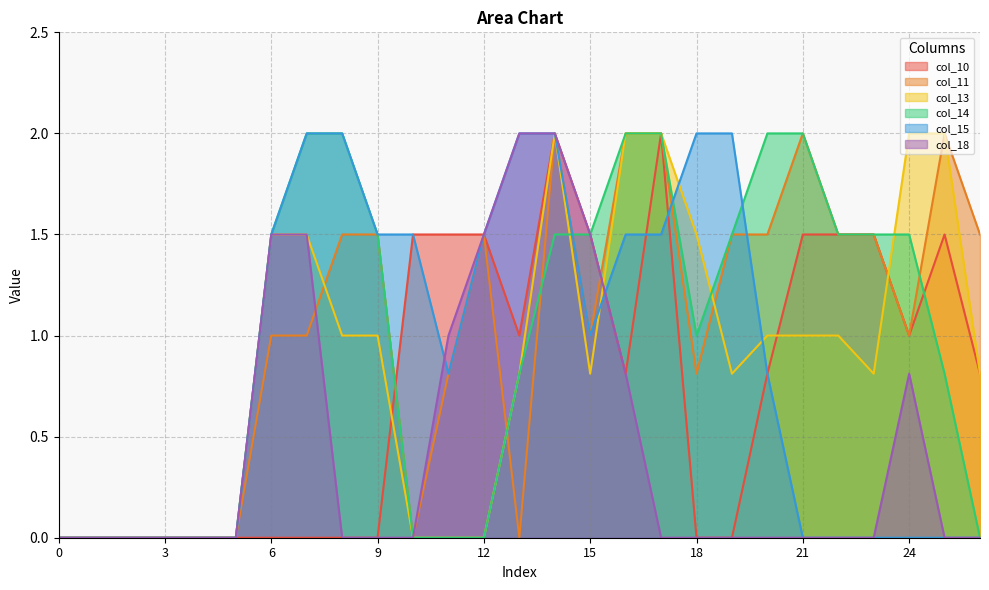

Reading right to left, what are all the values shown in this chart?

col_10: 26=0.8	25=1.5	24=1.0	23=1.5	22=1.5	21=1.5	20=0.8	19=0.0	18=0.0	17=2.0	16=0.8	15=1.5	14=2.0	13=1.0	12=1.5	11=1.5	10=1.5	9=0.0	8=0.0	7=0.0	6=0.0	5=0.0	4=0.0	3=0.0	2=0.0	1=0.0	0=0.0
col_11: 26=1.5	25=2.0	24=1.0	23=1.5	22=1.5	21=2.0	20=1.5	19=1.5	18=0.8	17=2.0	16=2.0	15=1.0	14=2.0	13=0.0	12=1.5	11=0.8	10=0.0	9=1.5	8=1.5	7=1.0	6=1.0	5=0.0	4=0.0	3=0.0	2=0.0	1=0.0	0=0.0
col_13: 26=0.8	25=2.0	24=2.0	23=0.8	22=1.0	21=1.0	20=1.0	19=0.8	18=1.5	17=2.0	16=2.0	15=0.8	14=2.0	13=0.8	12=0.0	11=0.0	10=0.0	9=1.0	8=1.0	7=1.5	6=1.5	5=0.0	4=0.0	3=0.0	2=0.0	1=0.0	0=0.0
col_14: 26=0.0	25=0.8	24=1.5	23=1.5	22=1.5	21=2.0	20=2.0	19=1.5	18=1.0	17=2.0	16=2.0	15=1.5	14=1.5	13=0.8	12=0.0	11=0.0	10=0.0	9=1.5	8=2.0	7=2.0	6=1.5	5=0.0	4=0.0	3=0.0	2=0.0	1=0.0	0=0.0
col_15: 26=0.0	25=0.0	24=0.0	23=0.0	22=0.0	21=0.0	20=0.8	19=2.0	18=2.0	17=1.5	16=1.5	15=1.0	14=2.0	13=2.0	12=1.5	11=0.8	10=1.5	9=1.5	8=2.0	7=2.0	6=1.5	5=0.0	4=0.0	3=0.0	2=0.0	1=0.0	0=0.0
col_18: 26=0.0	25=0.0	24=0.8	23=0.0	22=0.0	21=0.0	20=0.0	19=0.0	18=0.0	17=0.0	16=0.8	15=1.5	14=2.0	13=2.0	12=1.5	11=1.0	10=0.0	9=0.0	8=0.0	7=1.5	6=1.5	5=0.0	4=0.0	3=0.0	2=0.0	1=0.0	0=0.0